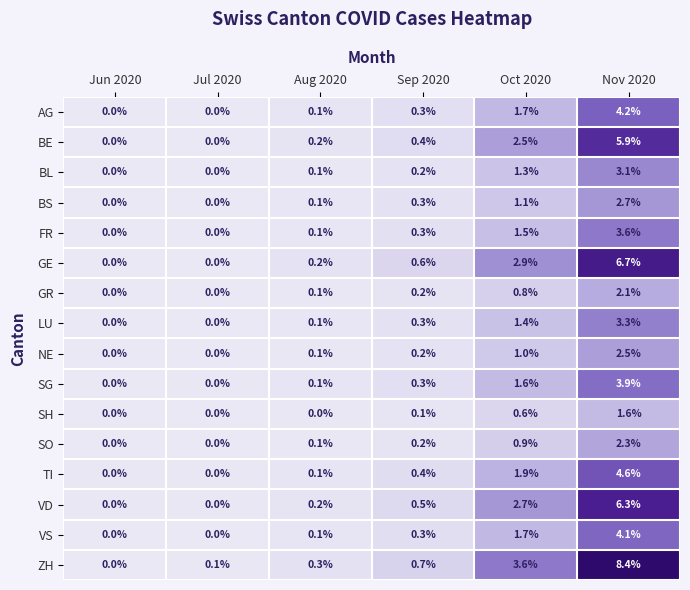

Which label corresponds to the largest value in the chart?

Nov 2020